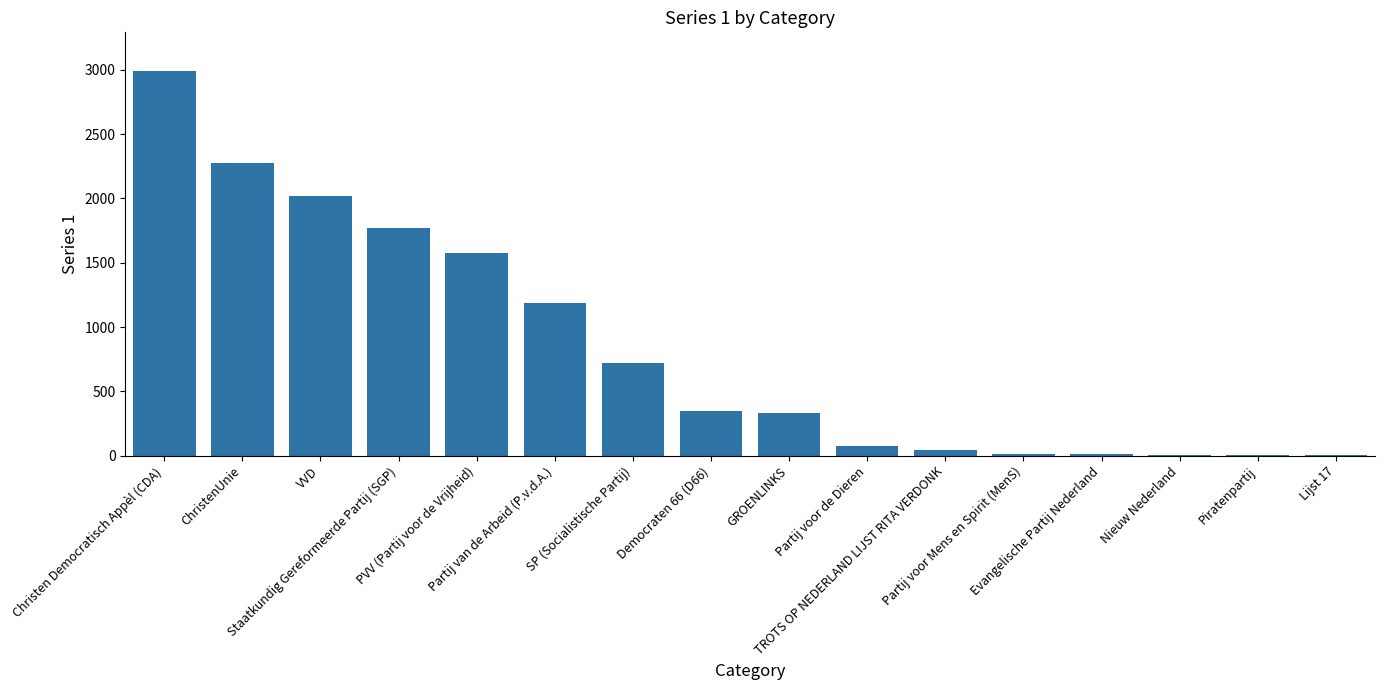

Count the number of data series in this chart.

1